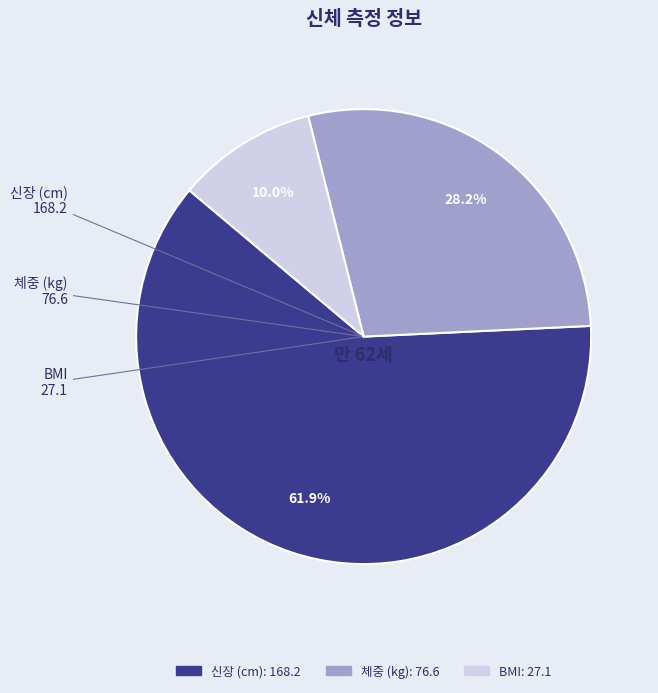

To the nearest percent, what percentage of the pie is BMI?

10%